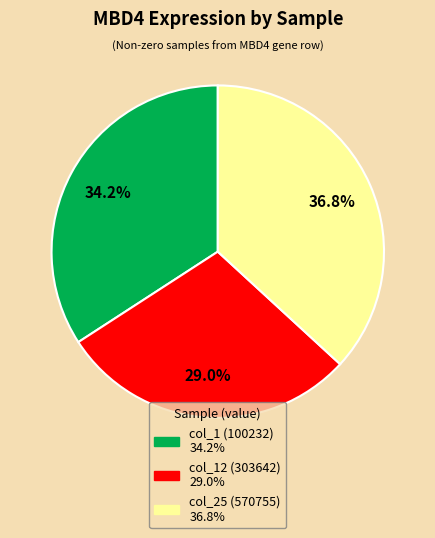

Which category has the smallest portion of the pie?

col_12 (303642)